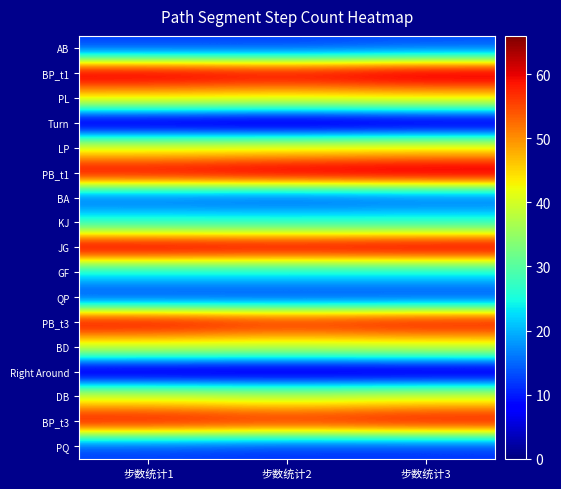

How many categories are shown in the chart?

3